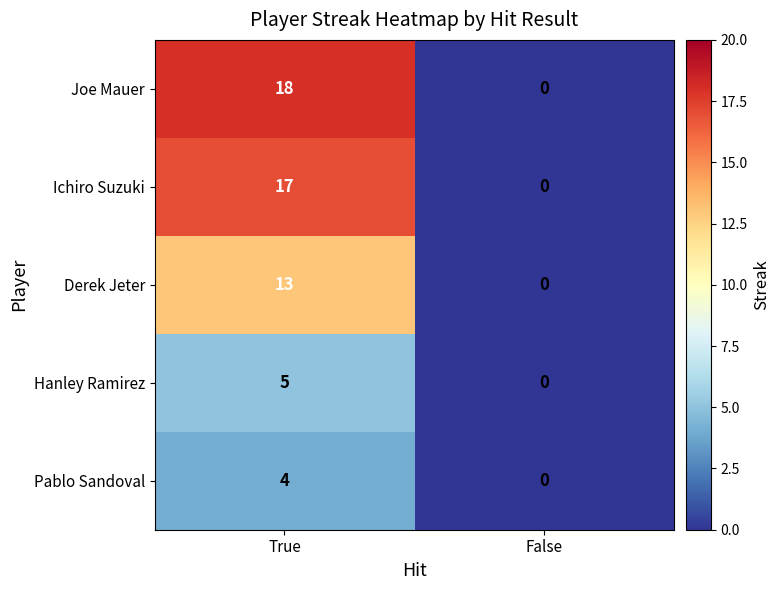

What is the difference between the Joe Mauer values at True and False?

18